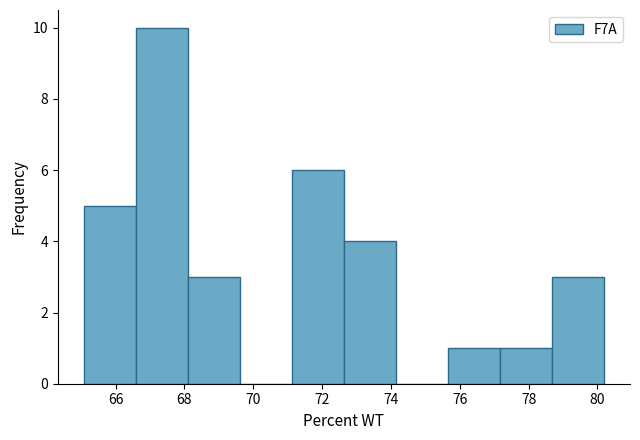

What is the height of the bar covering 75.6 to 77.2 on the x-axis? Neither the bar edges nor the heights are printed on the chart, so give them approximately, as read against the axes.

1